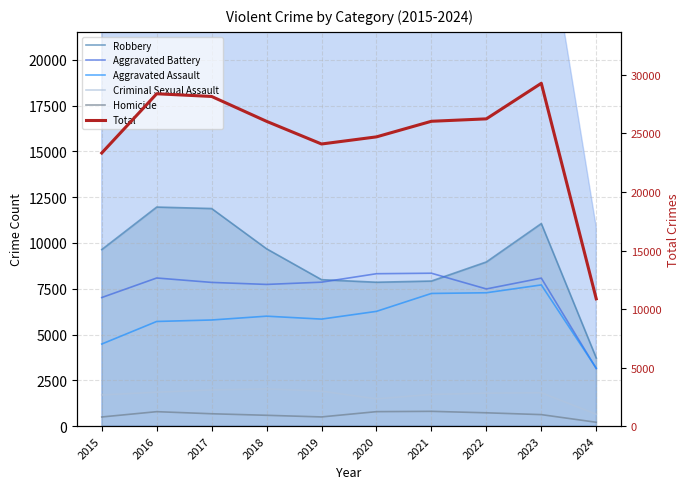

Reading left to right, extract all data points from this chart.

Robbery: 9638	11960	11880	9681	7995	7855	7920	8962	11059	3718
Aggravated Battery: 7019	8086	7845	7735	7858	8320	8347	7488	8079	3140
Aggravated Assault: 4480	5712	5793	6001	5841	6264	7242	7280	7708	3162
Criminal Sexual Assault: 1700	1848	1973	2032	1908	1484	1729	1795	1818	645
Homicide: 496	786	672	588	499	787	804	724	625	207
Total: 23333	28392	28163	26037	24101	24710	26042	26249	29289	10872